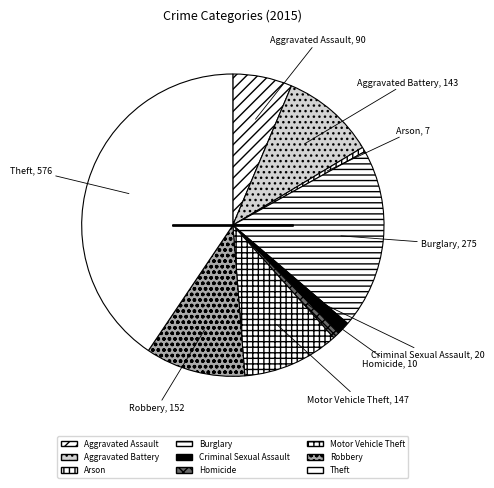

True or false: Criminal Sexual Assault accounts for 1% of the total.

True